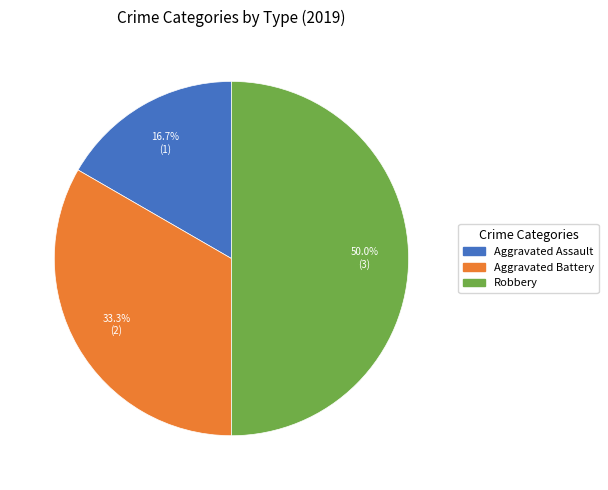

What is the ratio of the value at Robbery to the value at Aggravated Battery?

1.5